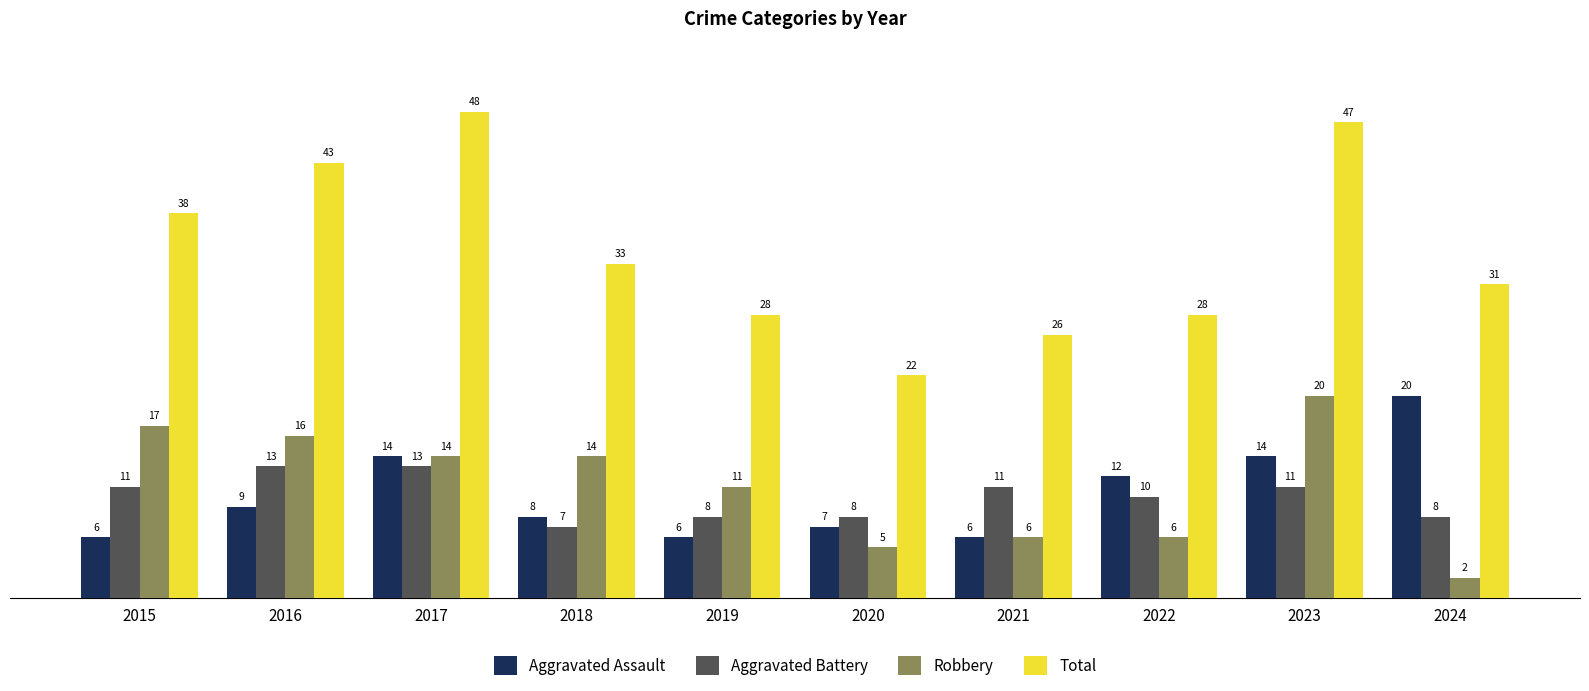

At which label does Total first exceed 33?

2015